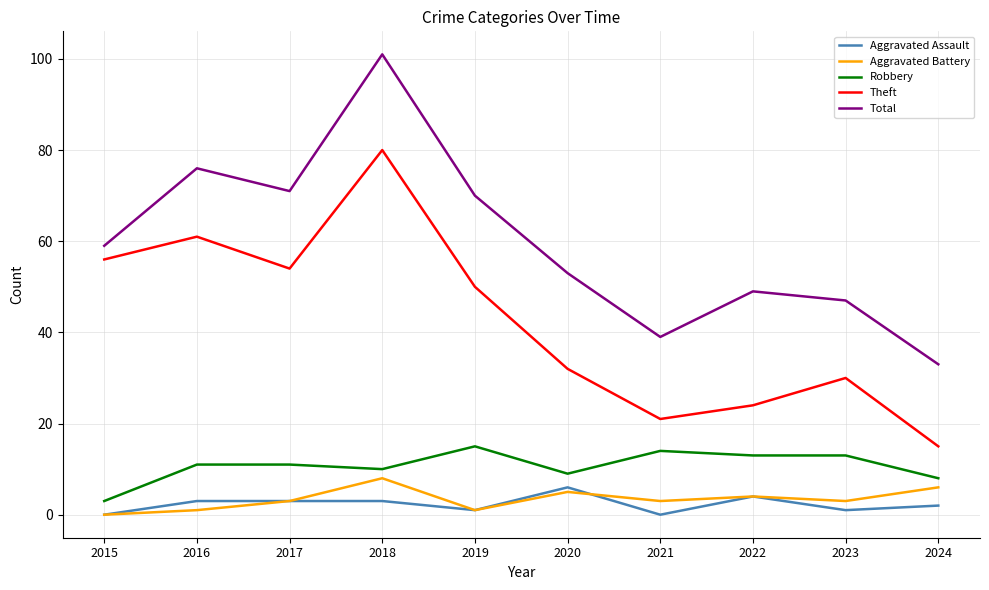

Which series has the largest total across all categories?

Total